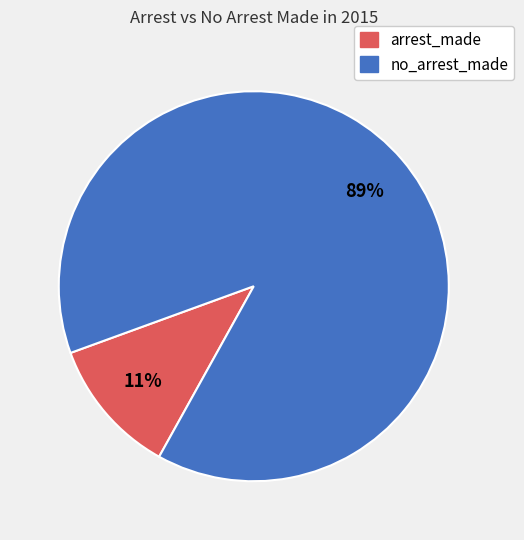

To the nearest percent, what is the average slice percentage?

50%